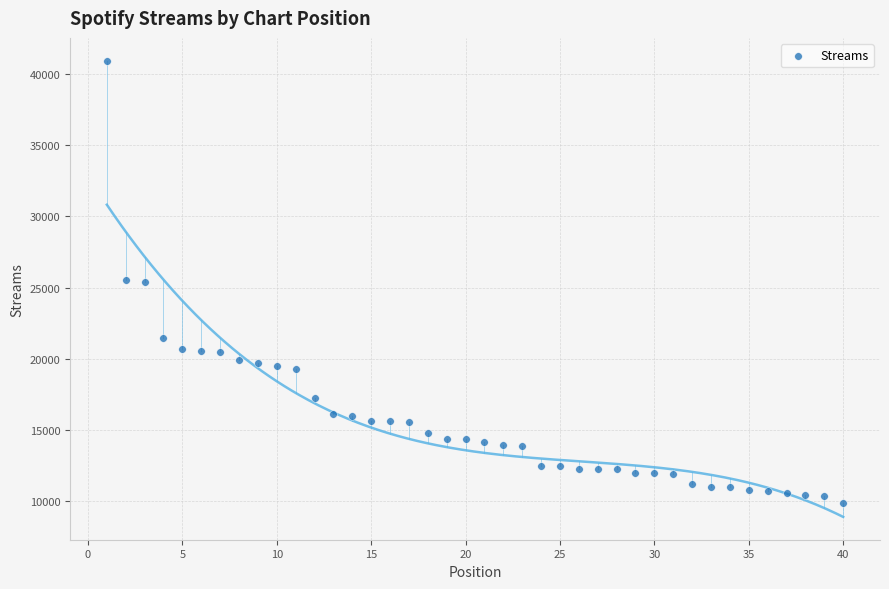

What is the range of Y values (max minus min)?

31060